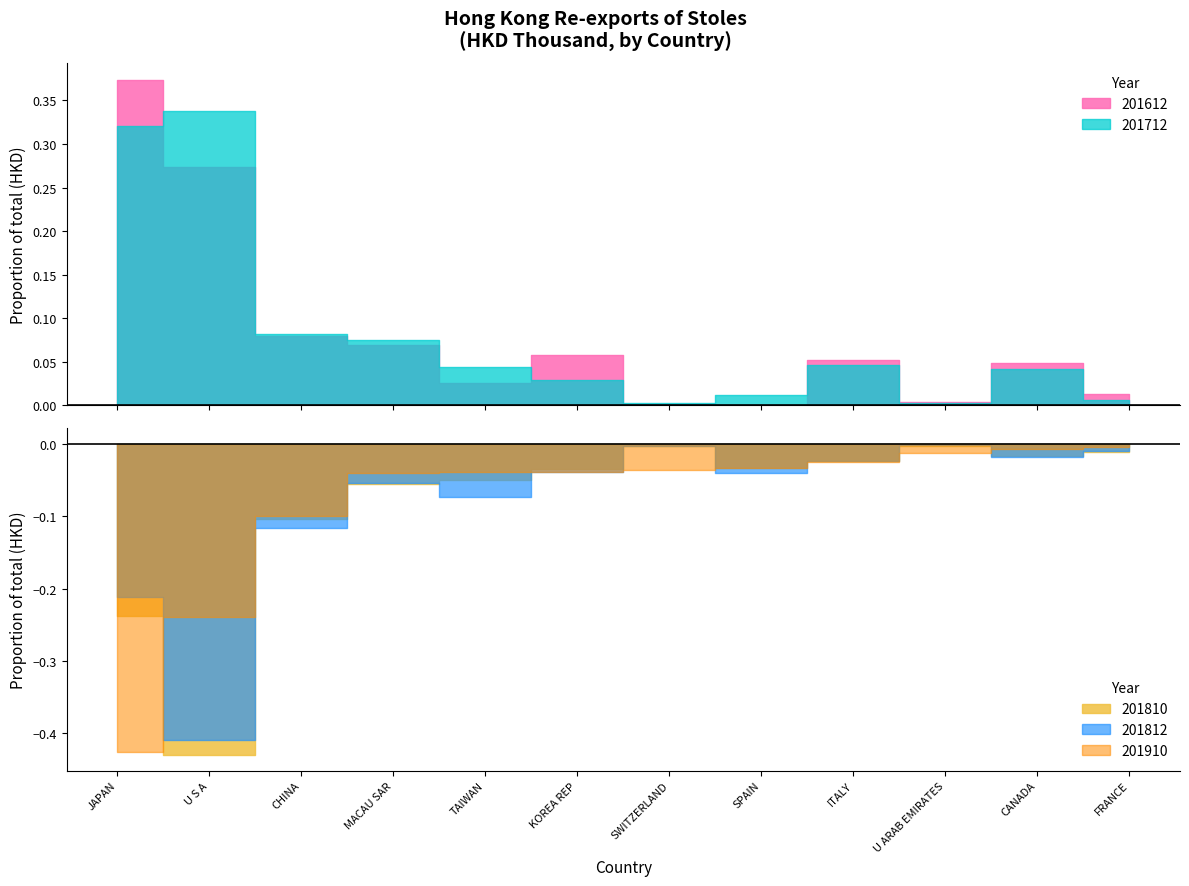

At which category is the sum across all series the highest?

U S A